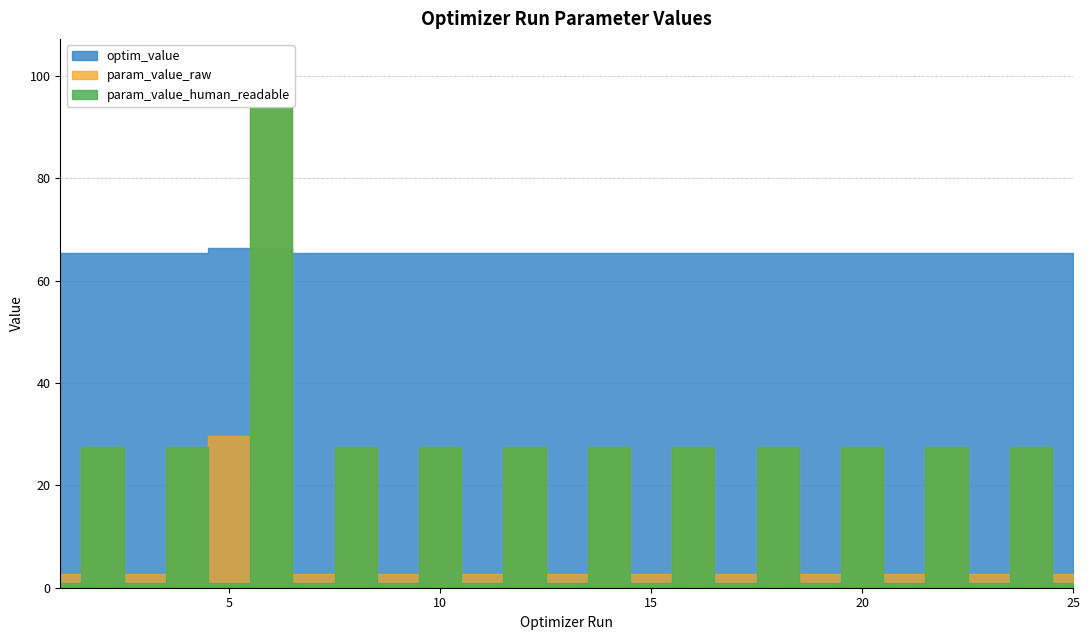

Is it true that param_value_raw equals 3.6 at 19?

False